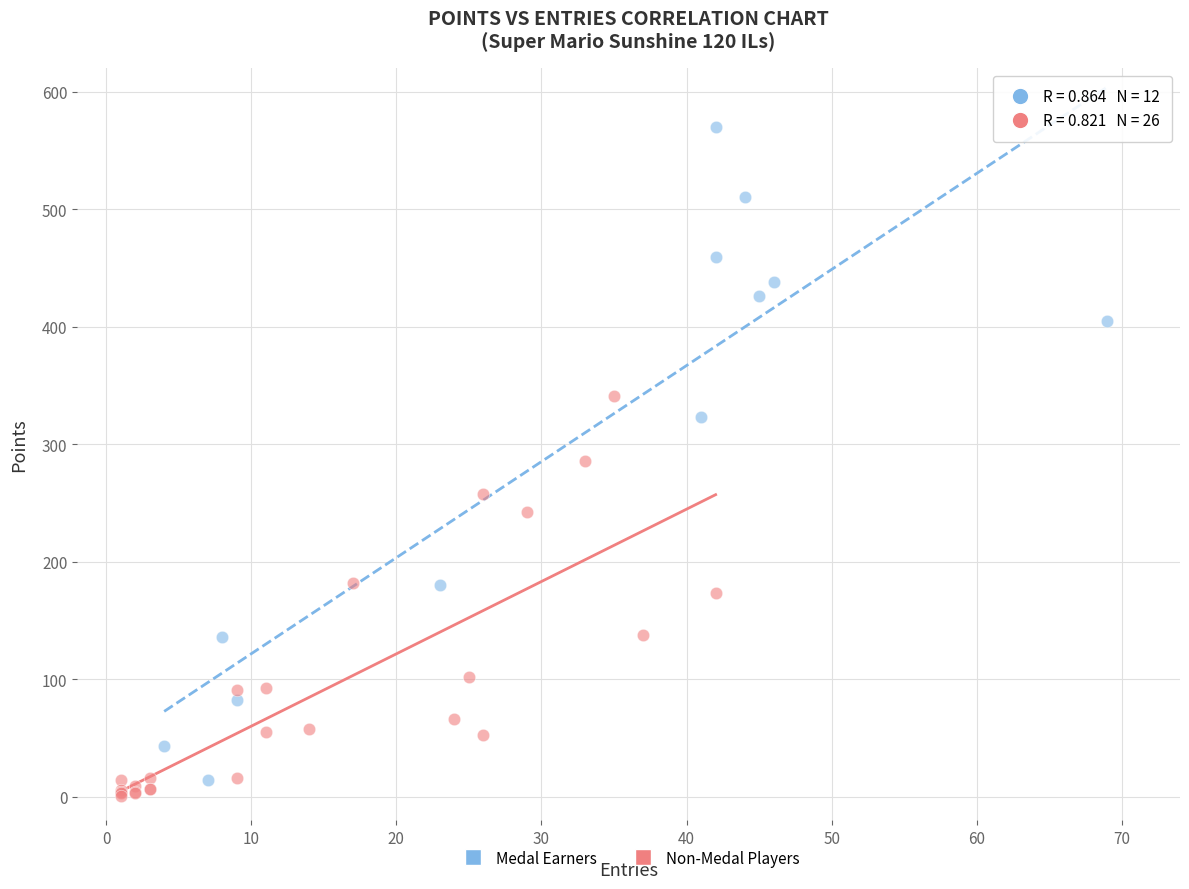

What are all the series names shown in the legend?

Medal Earners, Non-Medal Players